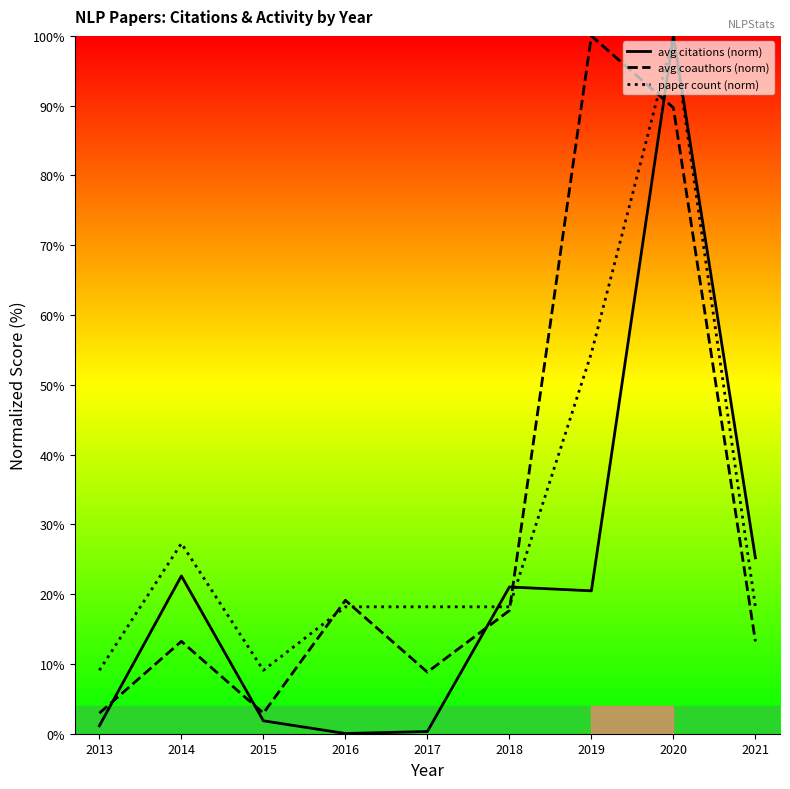

True or false: avg coauthors (norm) has a value of 8.8 at 2017.

True